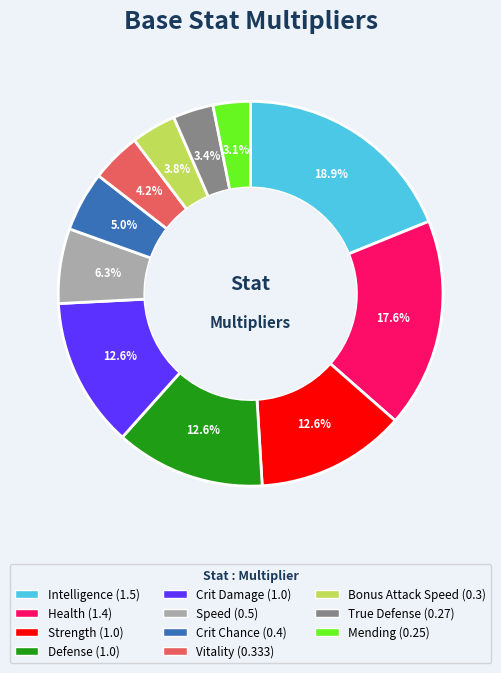

The Crit Damage slice represents 1% of the pie. True or false?

False